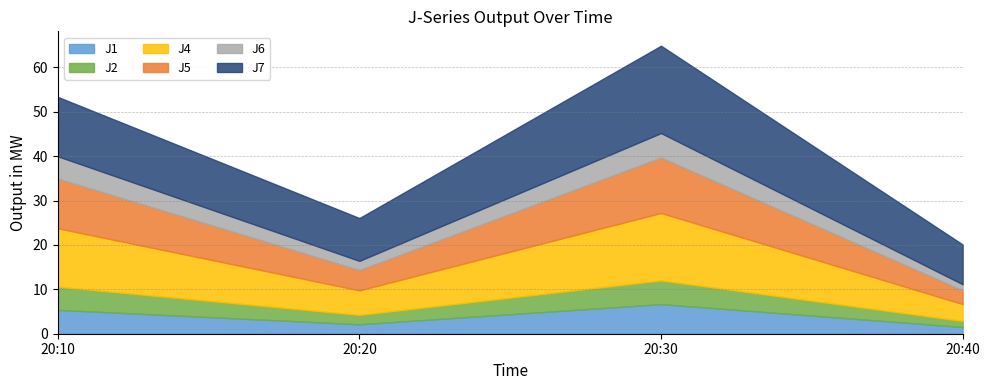

Where is the first local maximum for J7?

20:30